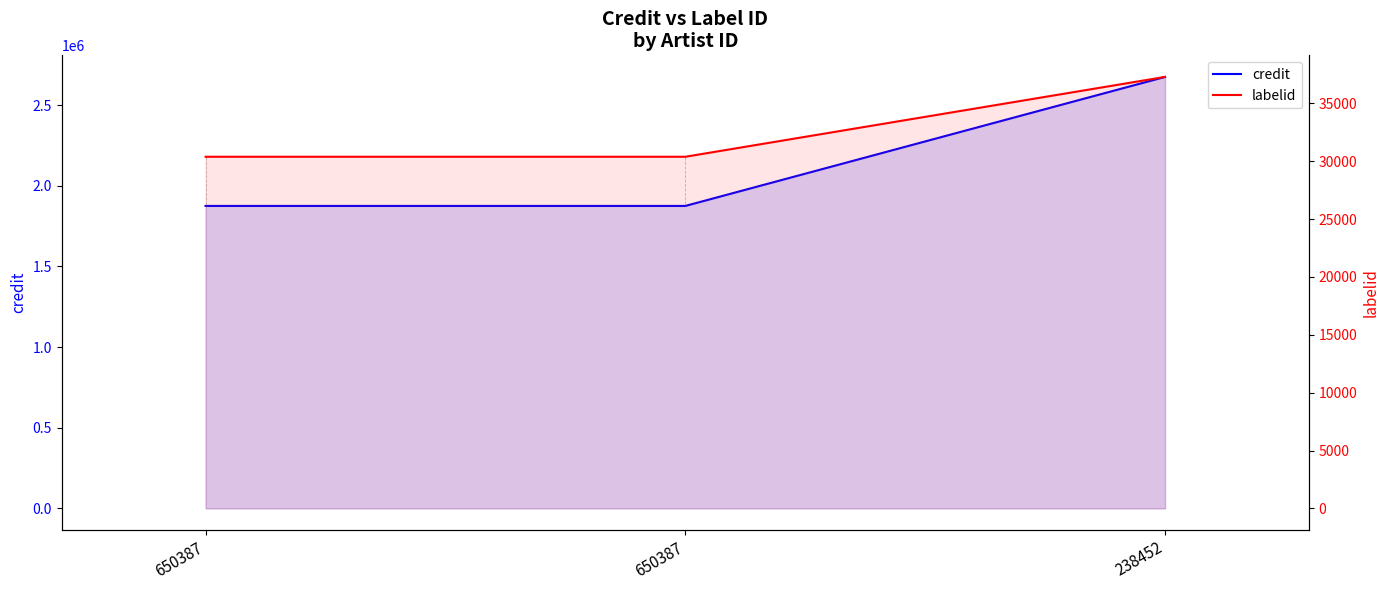

What is the difference between the maximum and second lowest values in the credit series?

799734